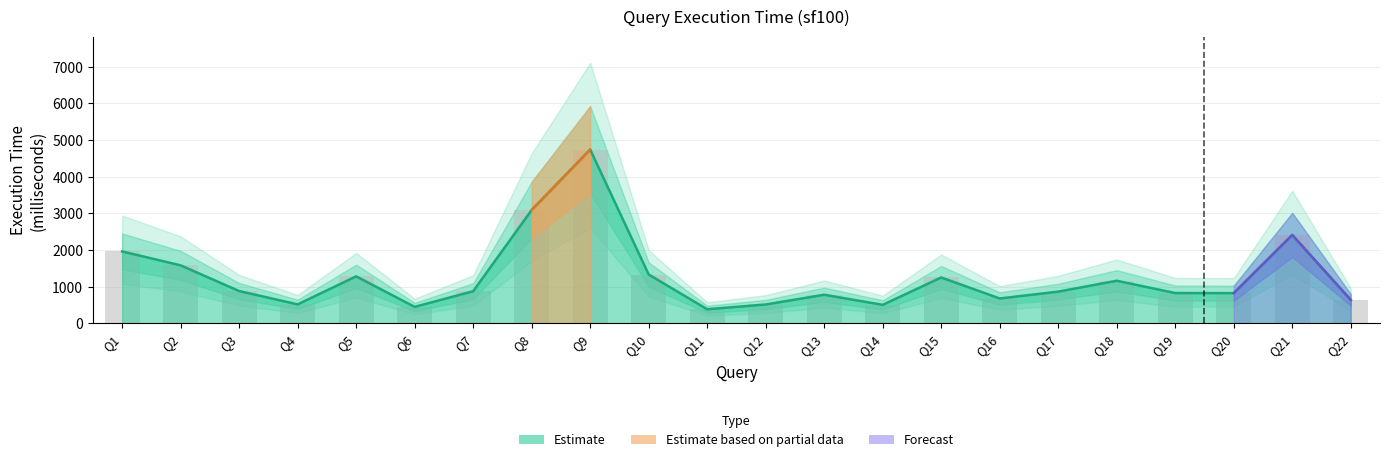

Are the bars grouped side by side (vs. stacked)?

No